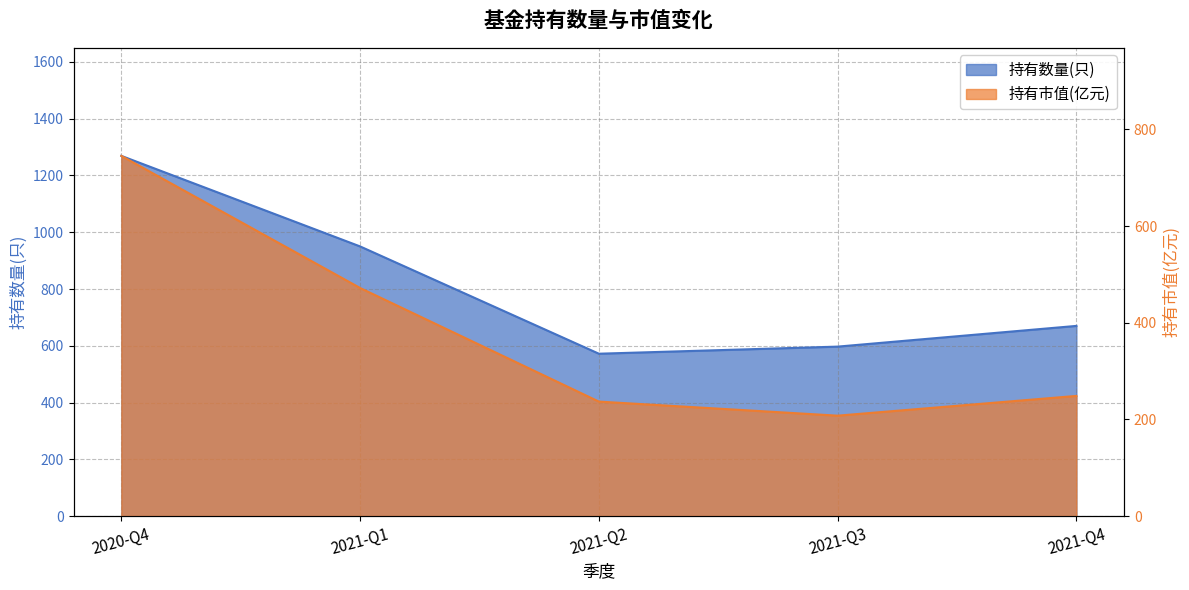

At which label does 持有数量(只) reach its peak?

2020-Q4